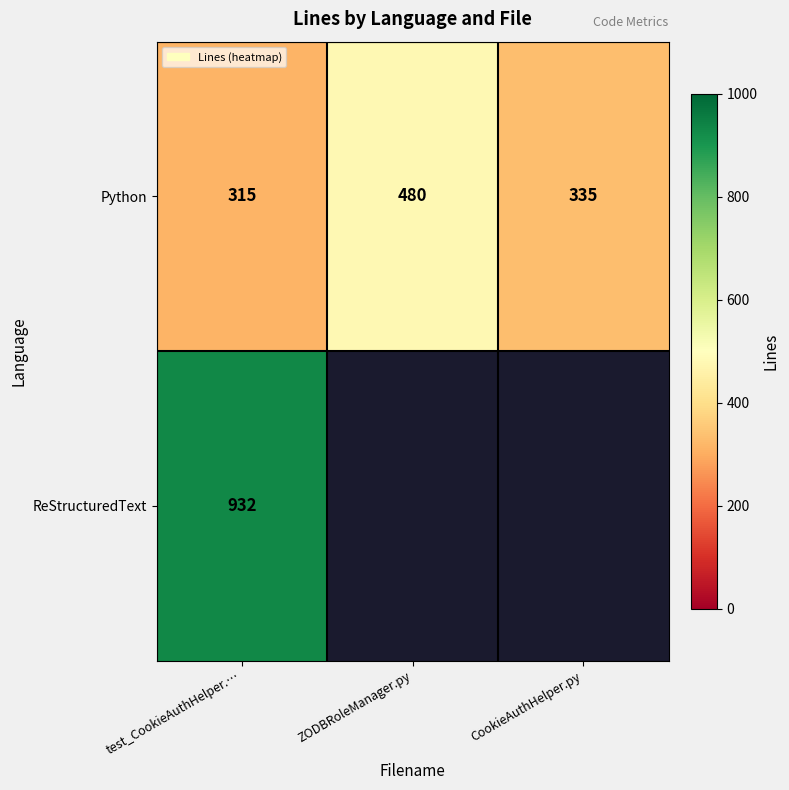

At which label does Python reach its minimum?

test_CookieAuthHelper.…